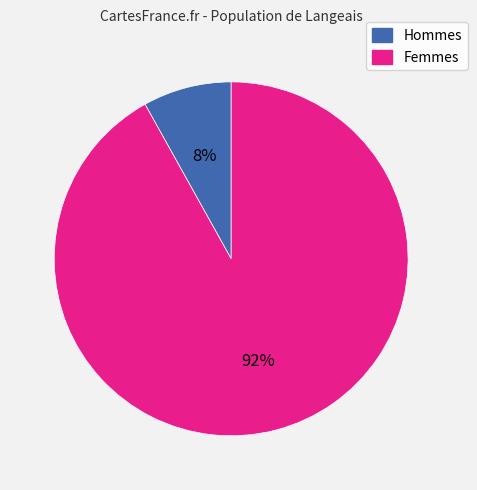

Does any single category account for the majority?

Yes